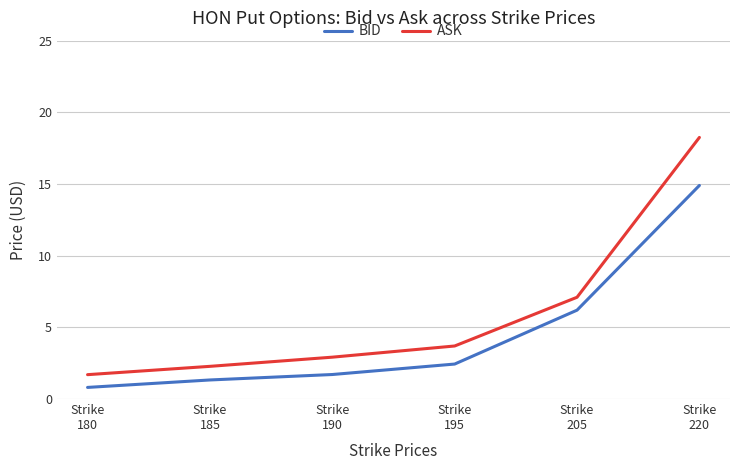

Which series has the widest spread of values?

ASK